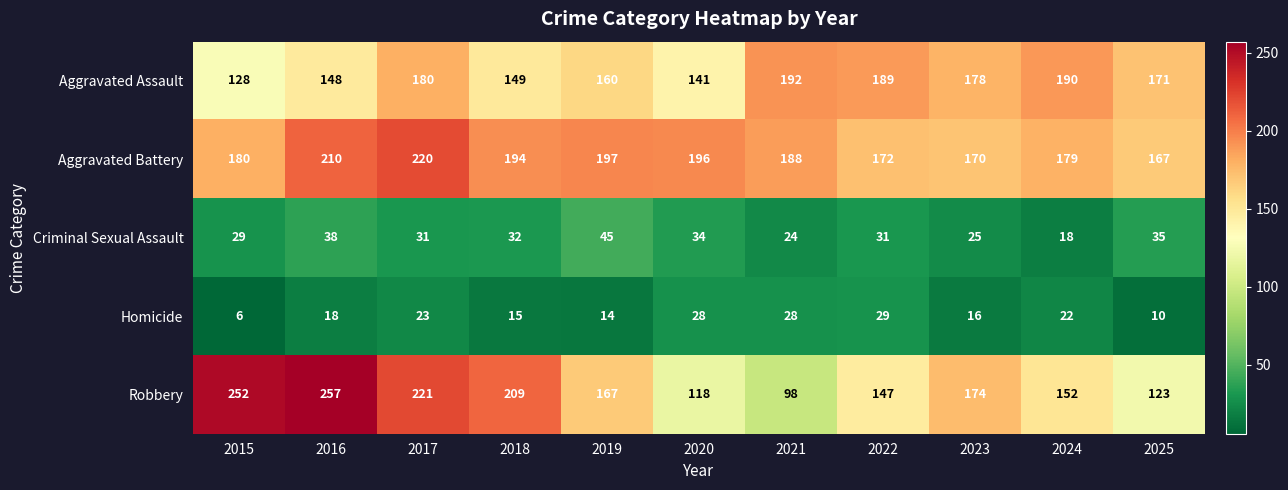

List the series in order of their peak value, highest first.

Robbery, Aggravated Battery, Aggravated Assault, Criminal Sexual Assault, Homicide